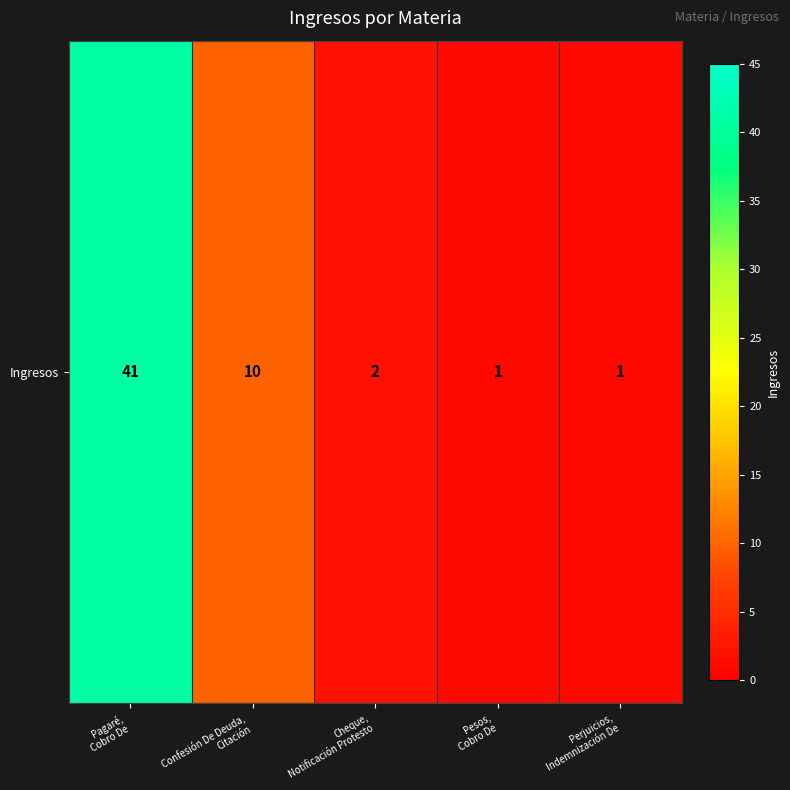

What is the average value?

11